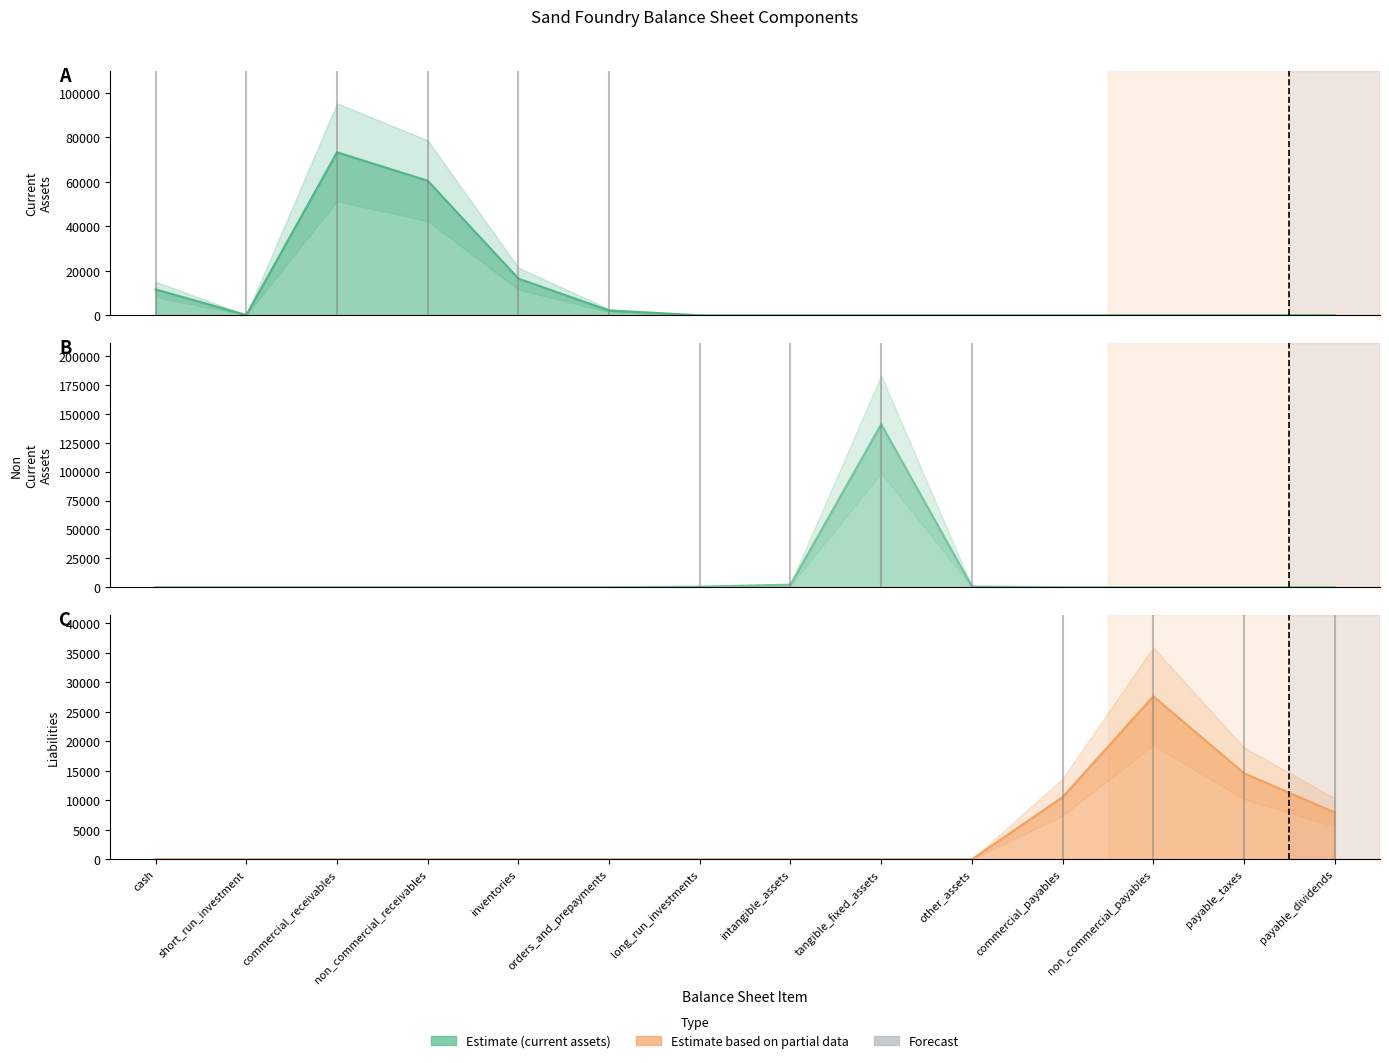

How many lines are shown in the chart?

3